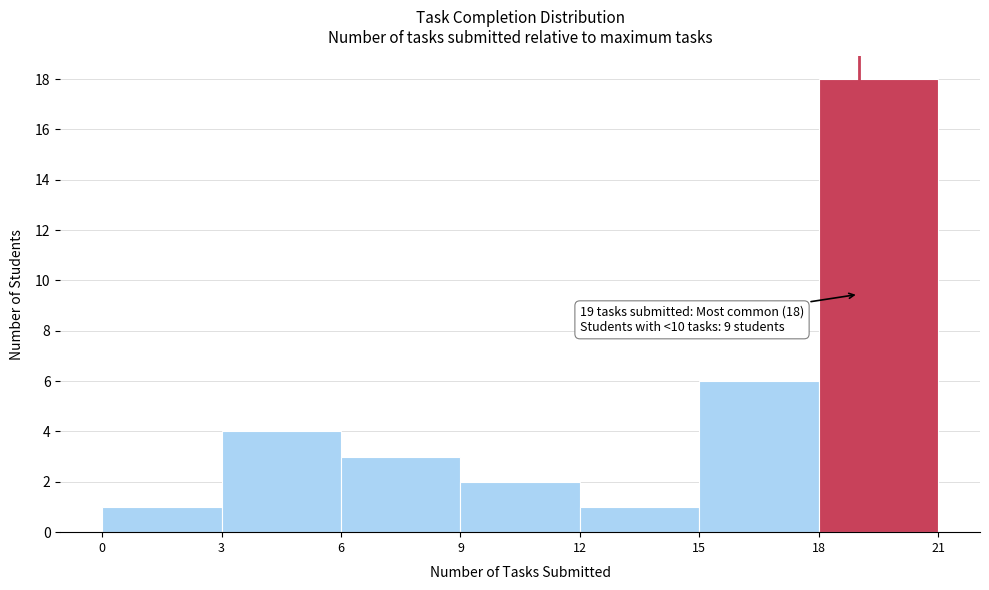

Over which range of the x-axis is the bar tallest?

18 to 21